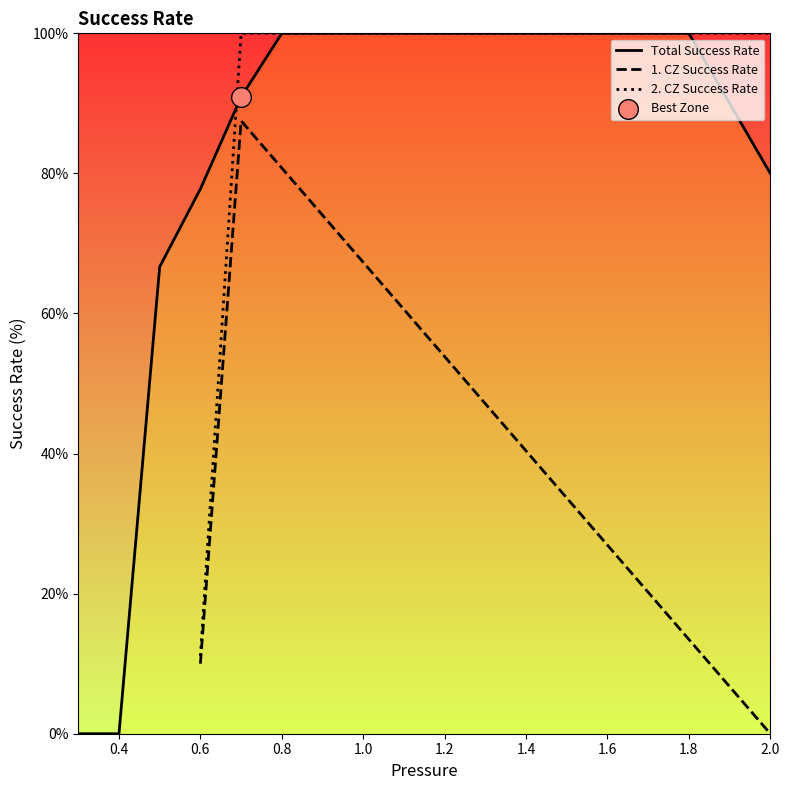

At how many categories does at least one series exceed 60?

13